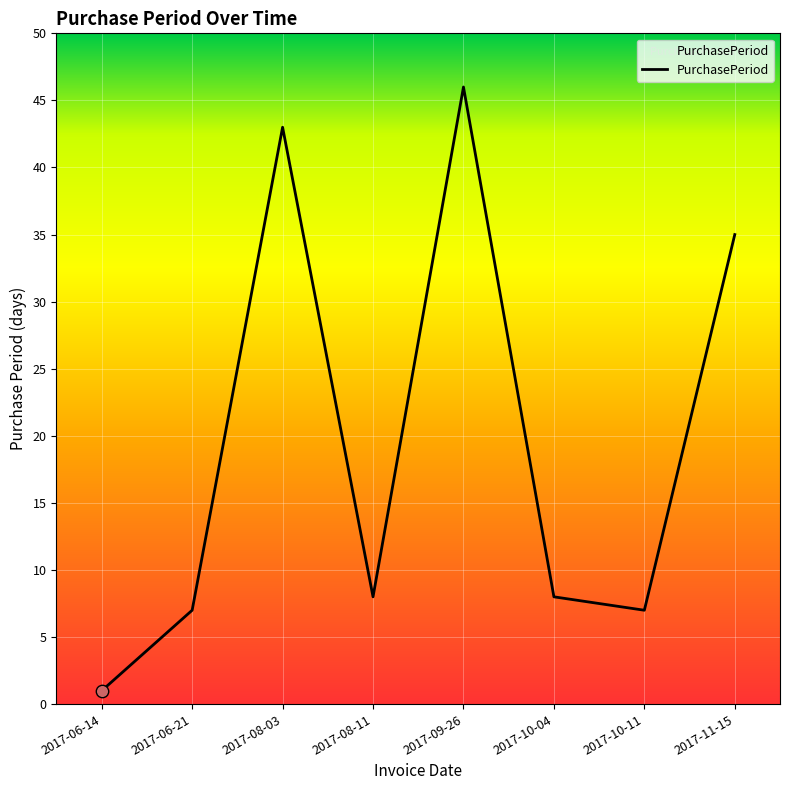

Approximately how many times larger is the value at 2017-11-15 compared to 2017-08-03?

0.8